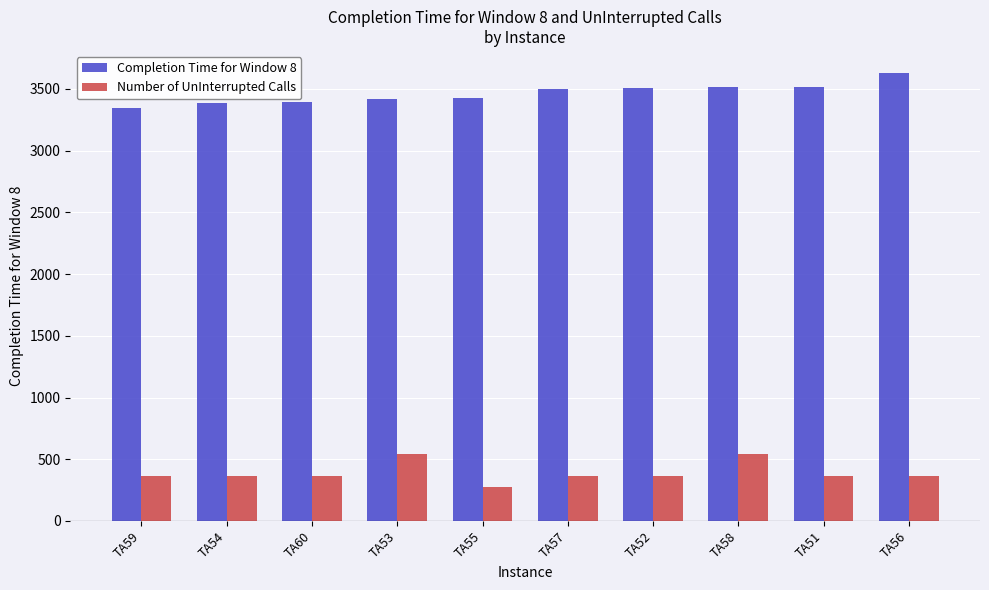

Rank the series at TA58 from highest to lowest value.

Completion Time for Window 8, Number of UnInterrupted Calls